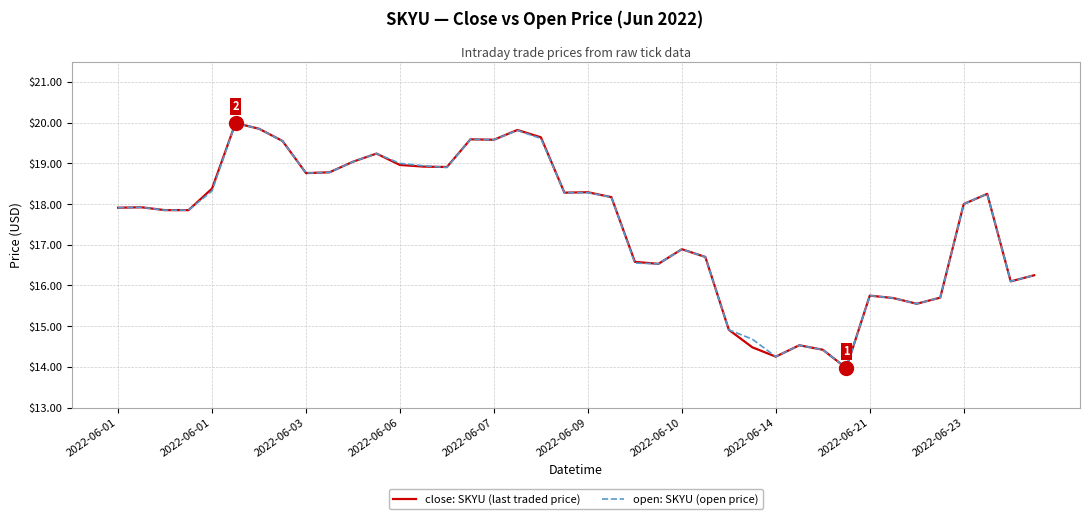

What is the smallest value displayed?

14.0